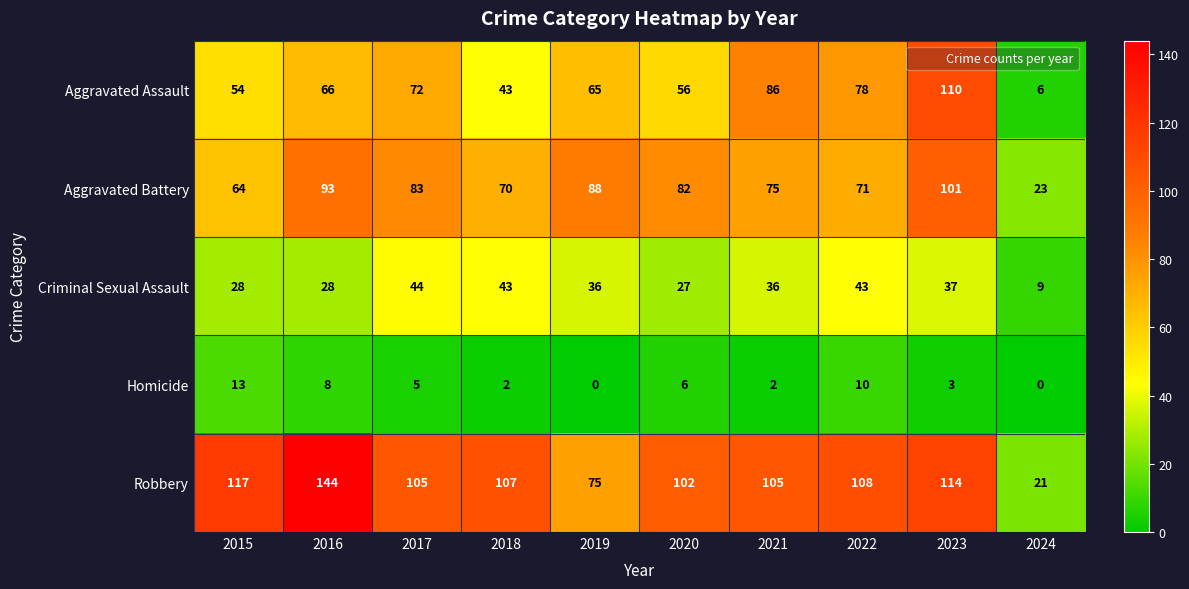

Is it true that Criminal Sexual Assault equals 20 at 2021?

False